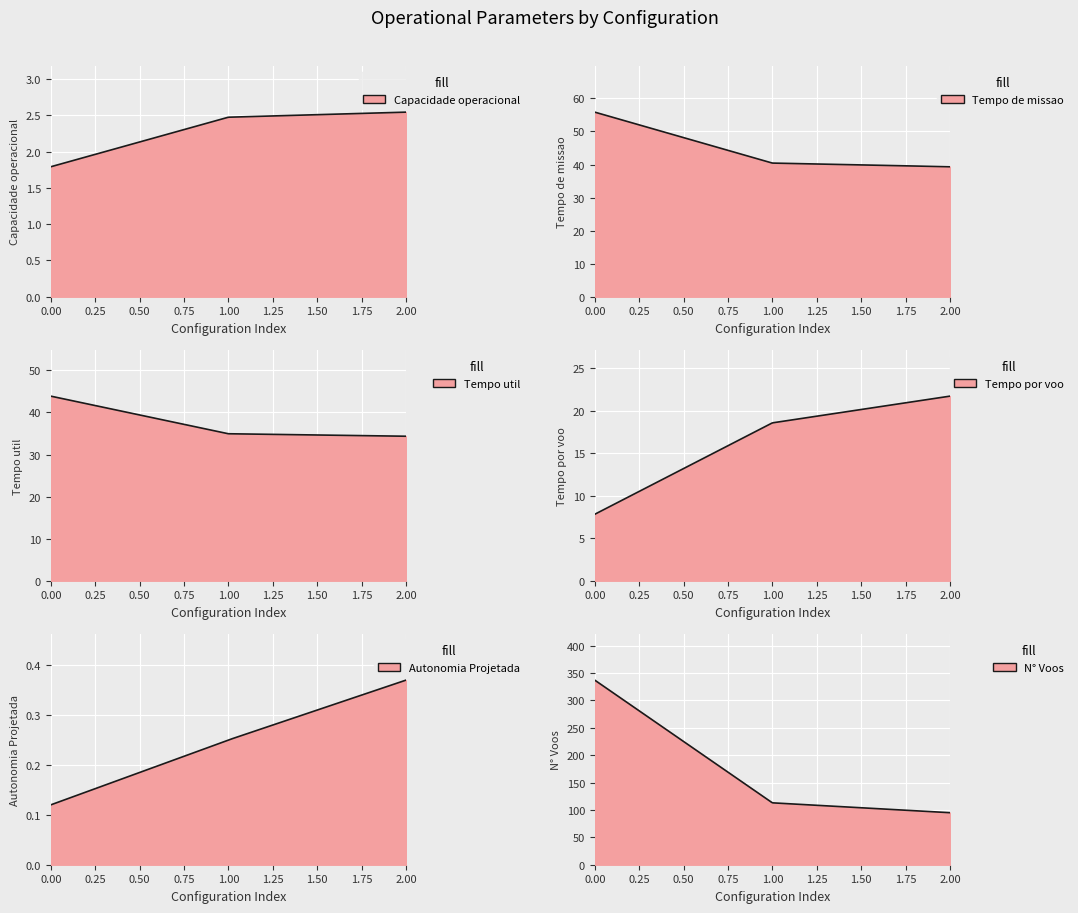

The Tempo de missao [h] series shows 93.9 at 0. True or false?

False